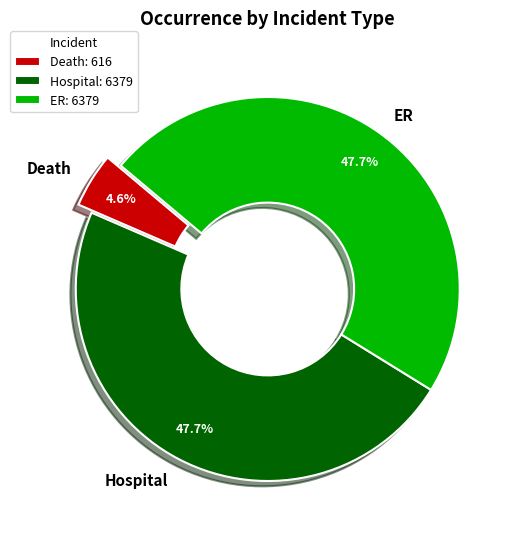

True or false: Death accounts for 17% of the total.

False